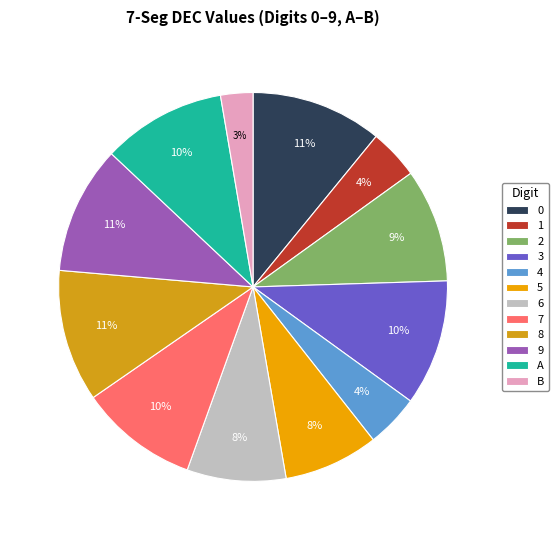

What percentage is the B slice, to the nearest percent?

3%